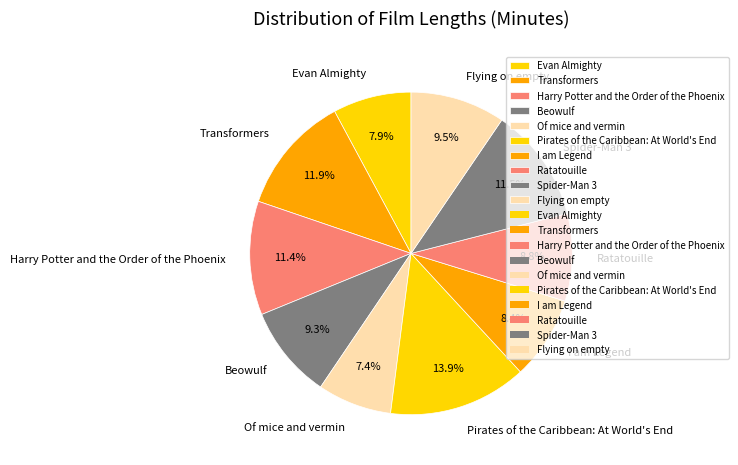

To the nearest percent, what percentage of the pie is Harry Potter and the Order of the Phoenix?

11%